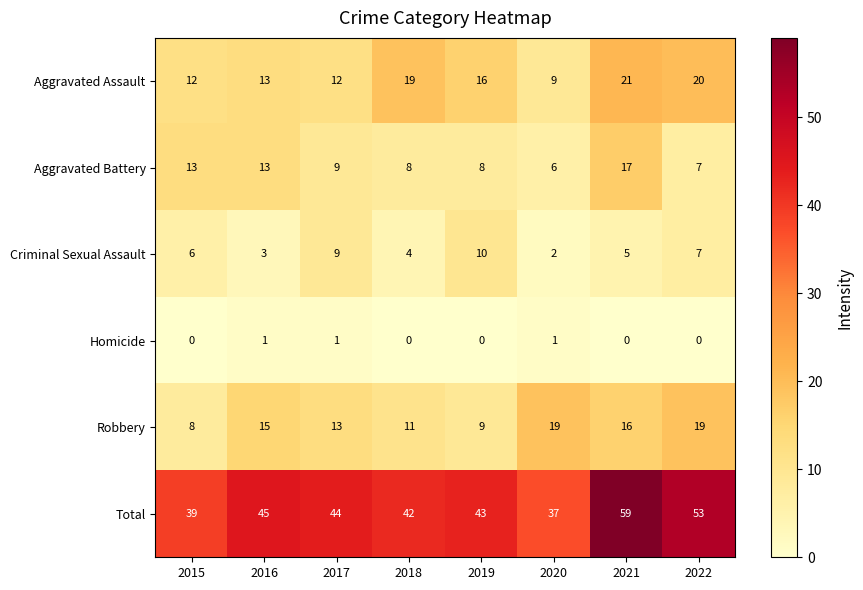

What is the average value of the Total series?

45